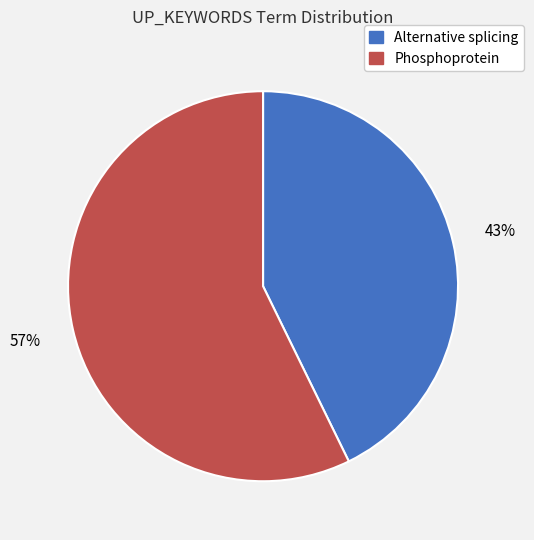

To the nearest percent, what is the average slice percentage?

50%